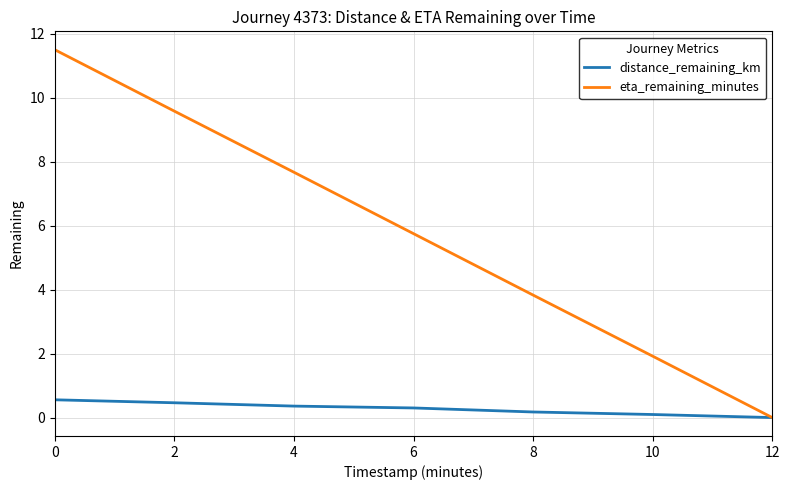

Between 8 and 10, which series saw the biggest shift?

eta_remaining_minutes